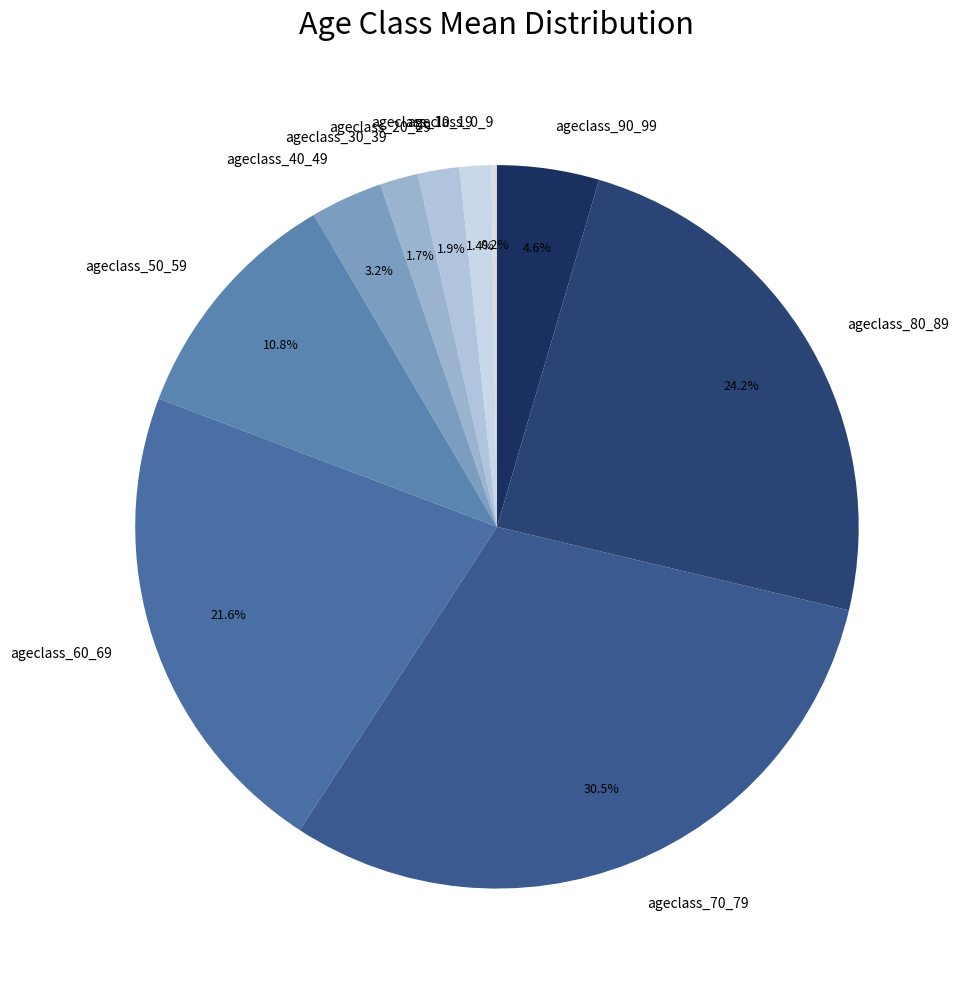

Approximately how many times larger is the value at ageclass_40_49 compared to ageclass_50_59?

0.3